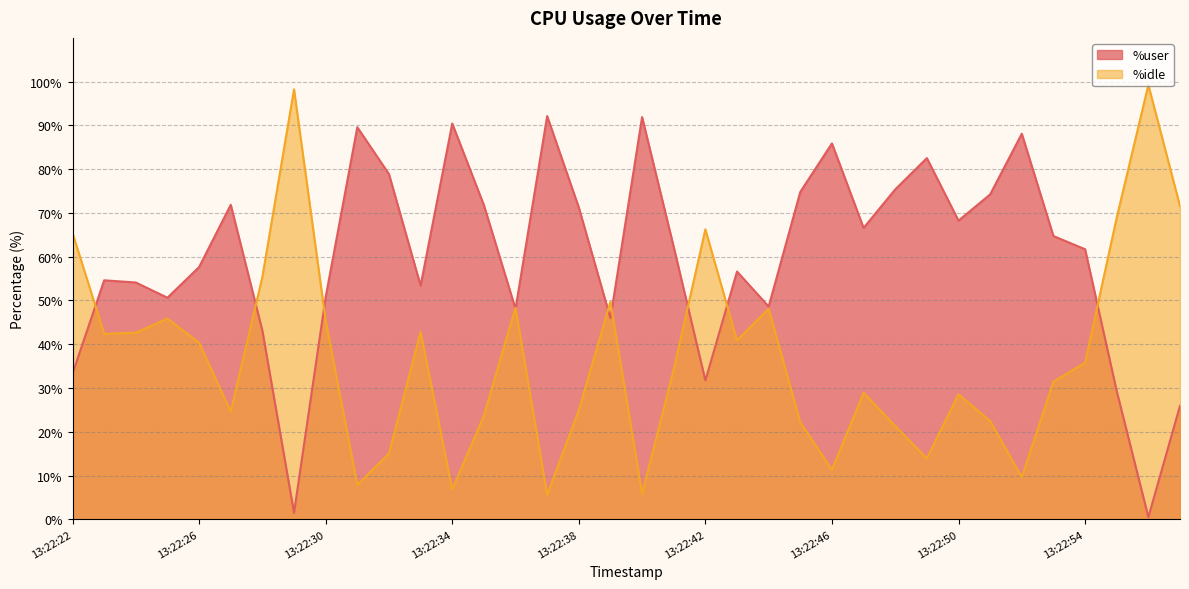

Rank the series by their average value, from highest to lowest.

%user, %idle